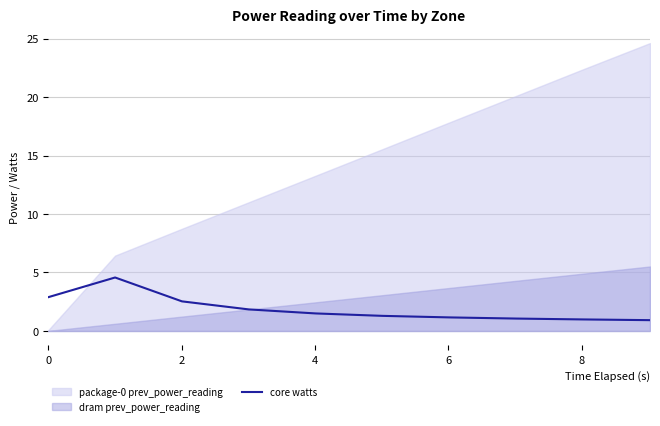

What is the lowest value of the core watts series?

0.9